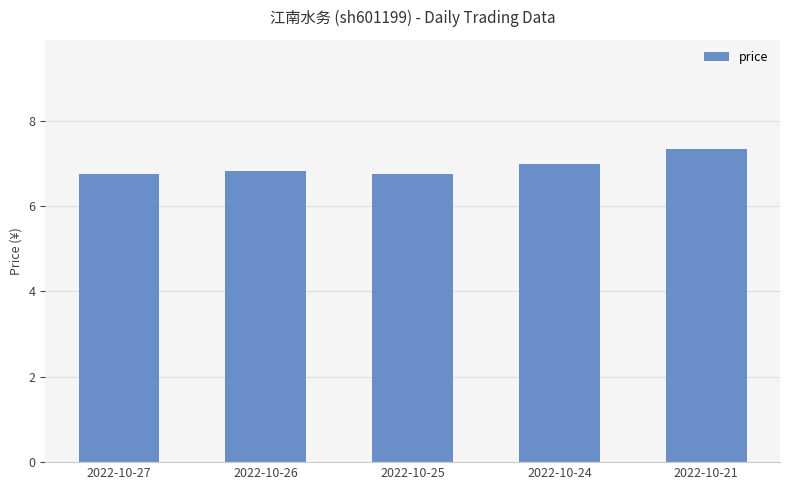

Reading right to left, list all the values displayed in this chart.

2022-10-21=7.3	2022-10-24=7.0	2022-10-25=6.8	2022-10-26=6.8	2022-10-27=6.8